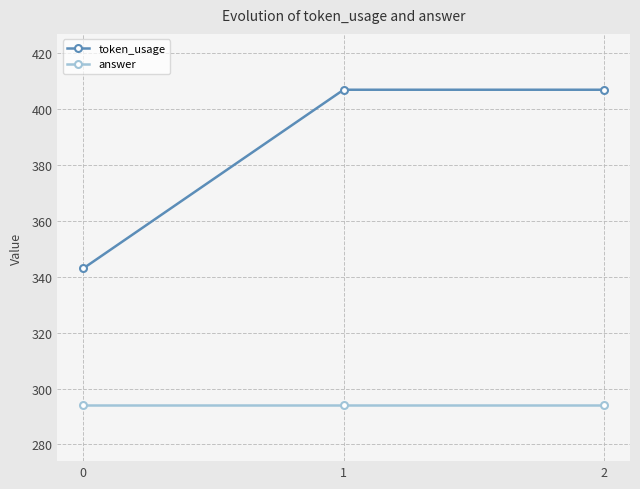

Which series has the widest spread of values?

token_usage